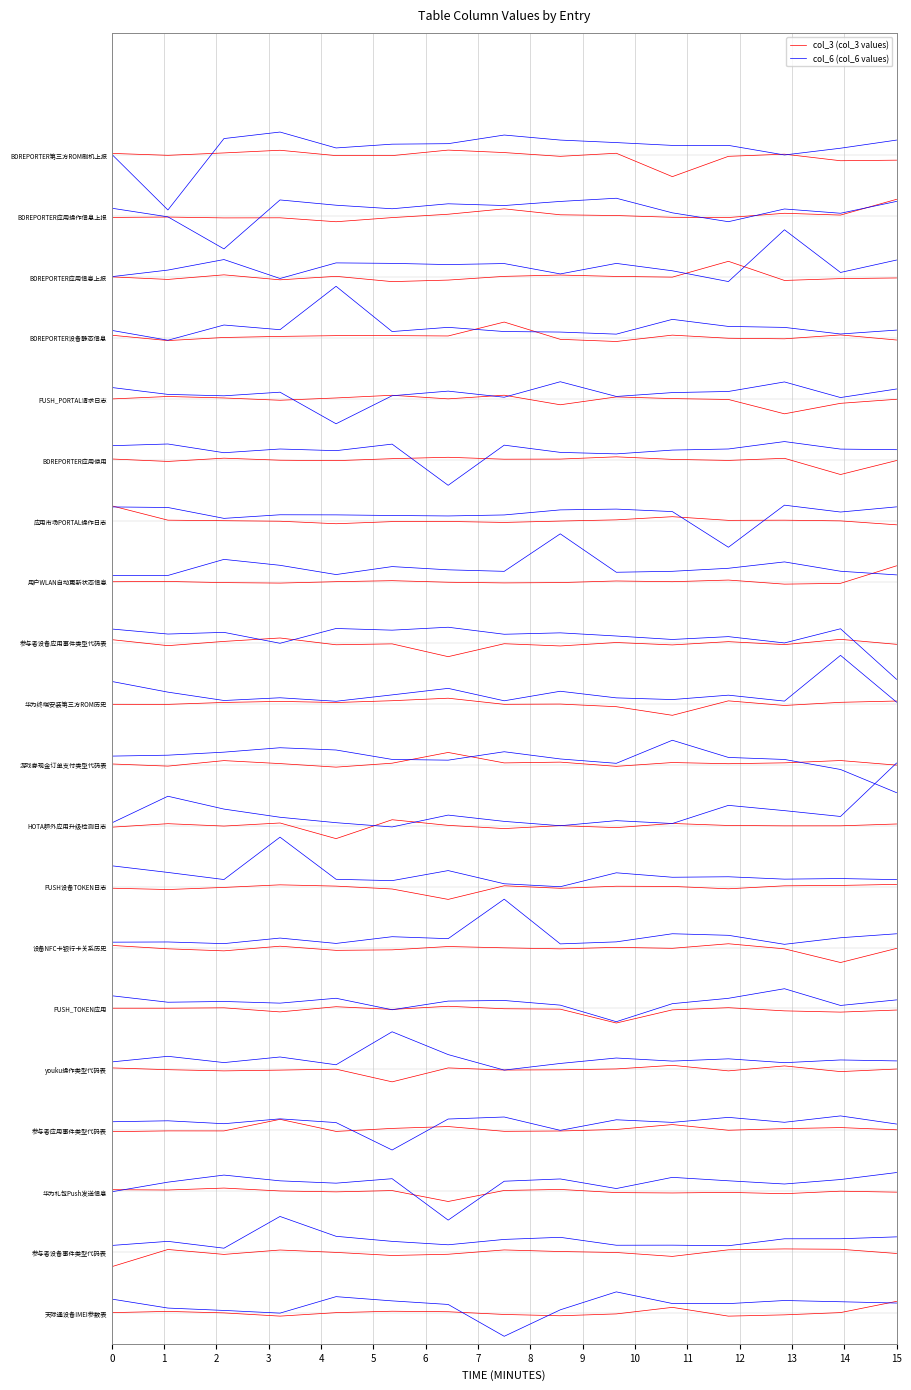

Reading left to right, extract all data points from this chart.

col_3 (col_3 values): 38.0	38.0	38.1	38.2	38.0	38.0	38.2	38.1	38.0	38.1	37.3	38.0	38.0	37.8	37.8
col_6 (col_6 values): 38.0	36.2	38.5	38.8	38.2	38.4	38.4	38.7	38.5	38.4	38.3	38.3	38.0	38.2	38.5